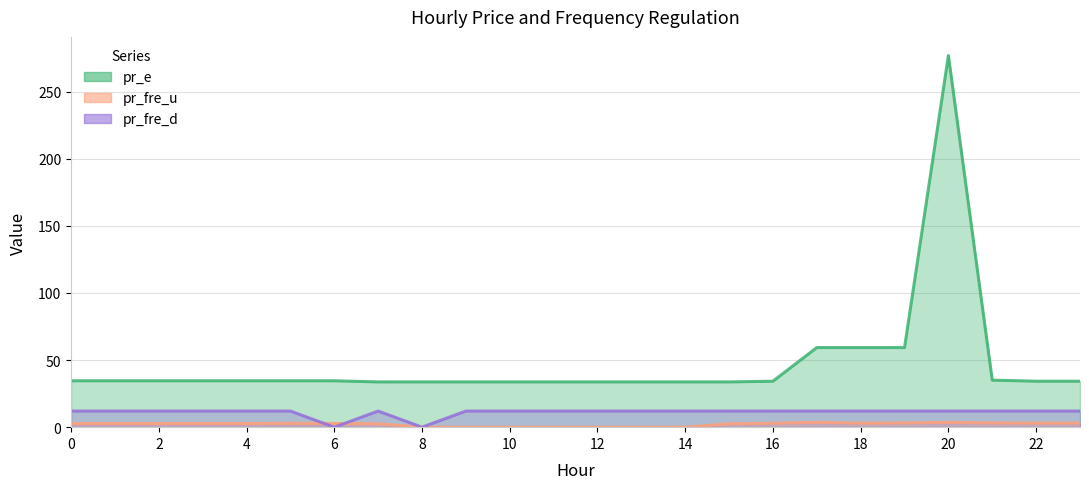

Rank the categories by pr_fre_u value from highest to lowest.

17, 20, 19, 21, 22, 23, 18, 16, 5, 6, 4, 3, 0, 1, 2, 15, 7, 8, 9, 10, 11, 12, 13, 14